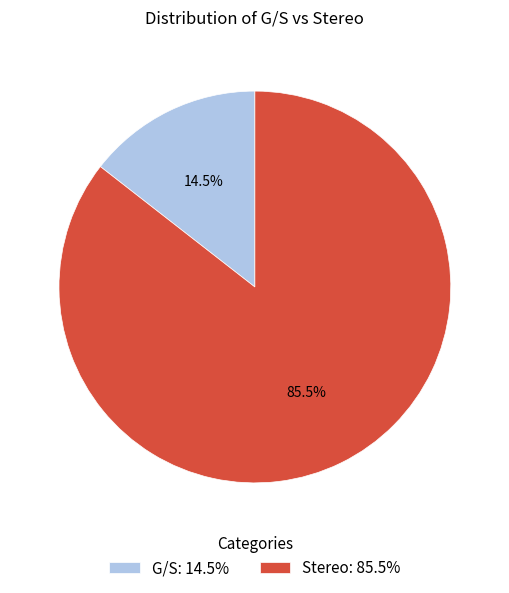

Does G/S account for over 50% of the chart?

No